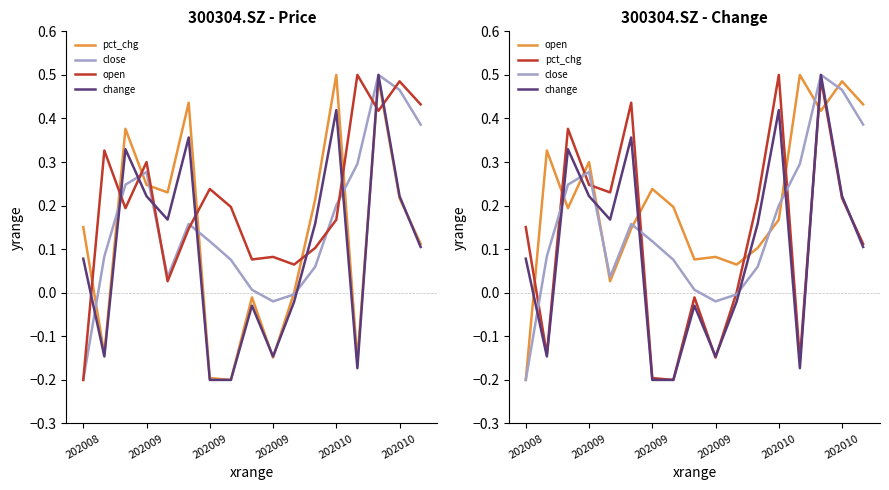

What is the approximate value of change at 202009?

-0.1